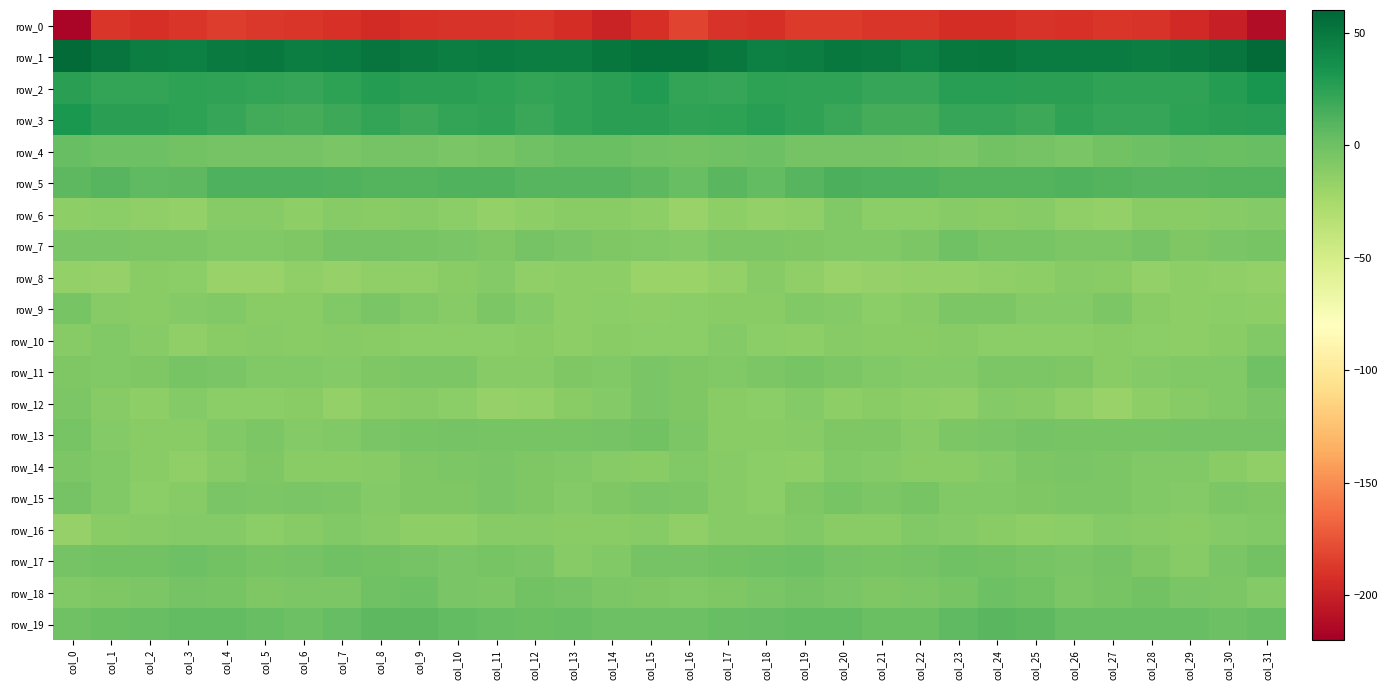

What is the minimum value shown in the chart?

-216.5